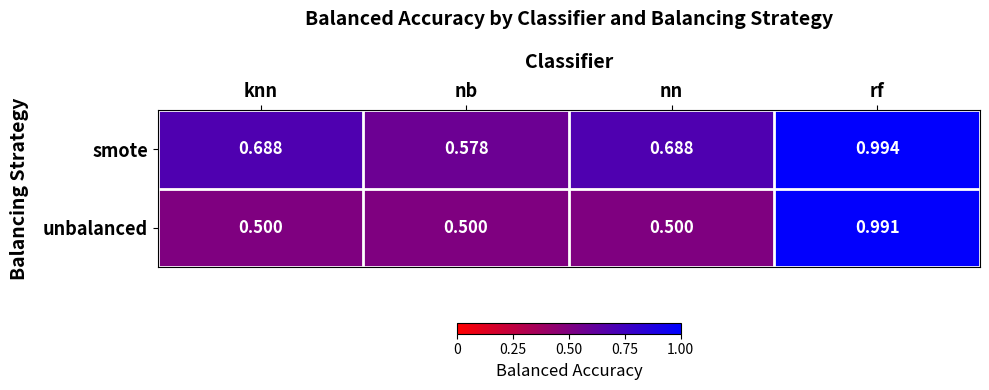

Rank the series by their average value, from lowest to highest.

unbalanced, smote